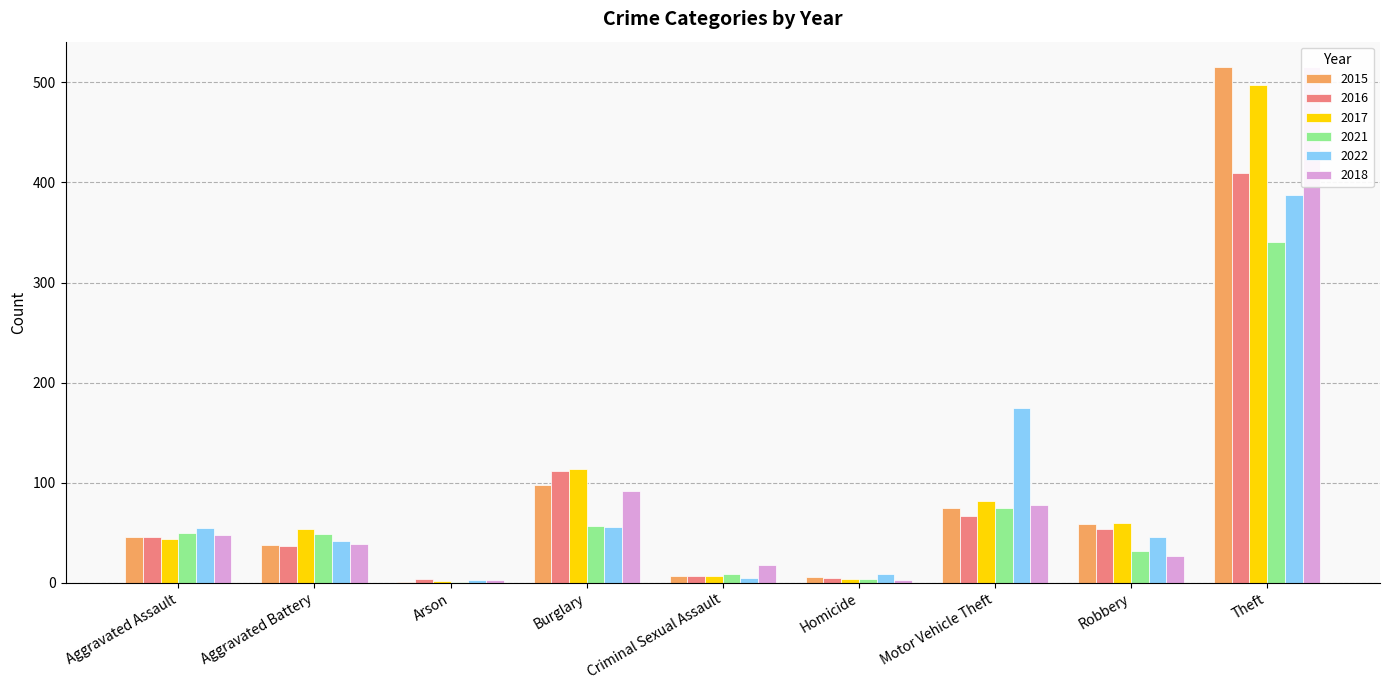

At which category is the sum across all series the highest?

Theft